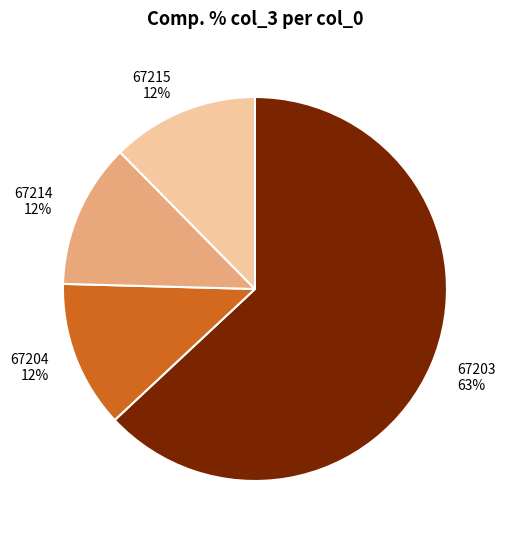

Does 67203 represent more than half of the total?

Yes